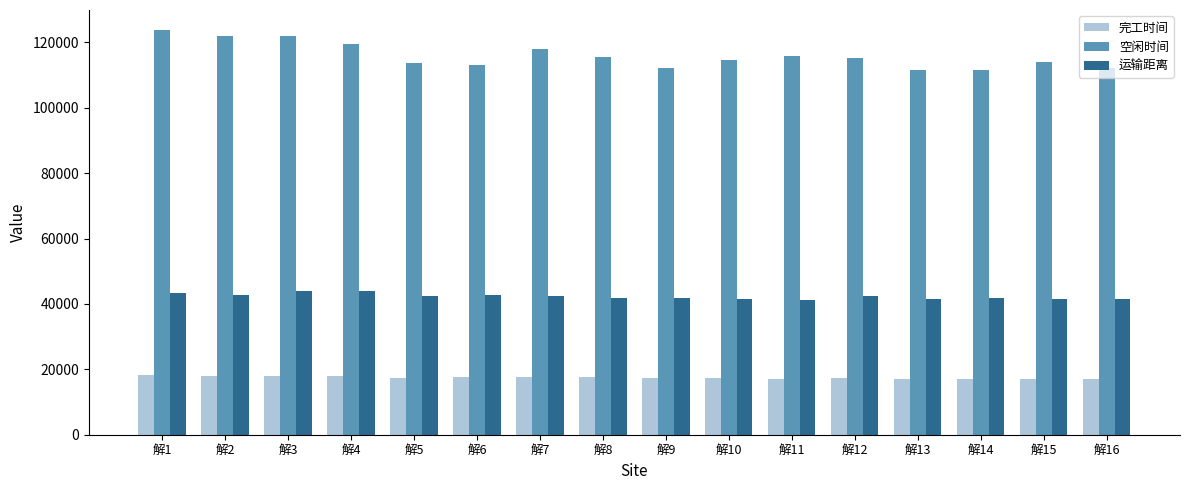

What is the total value across all series at 解11?

174110.8